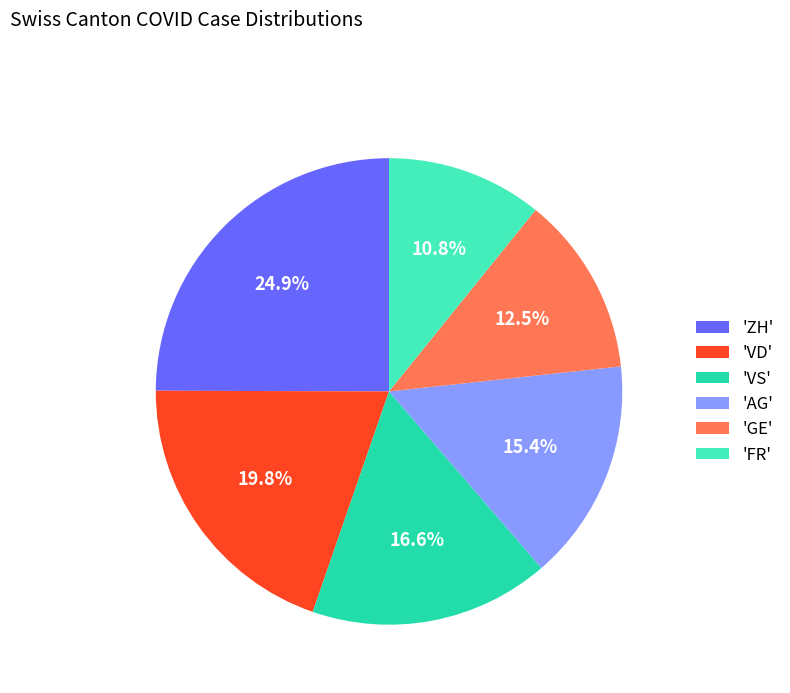

What percentage is NOT represented by 'VD'?

80.2%